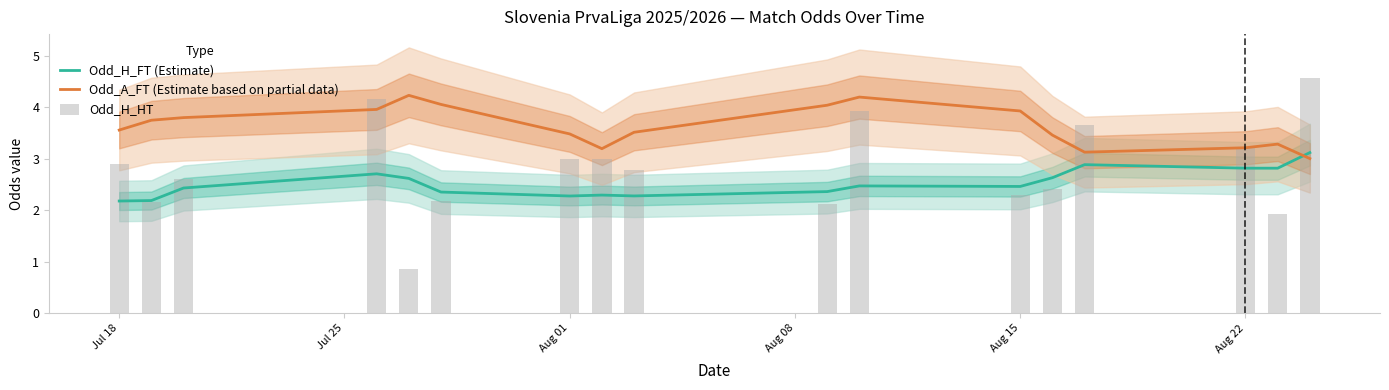

What is the highest value of the Odd_A_FT (Estimate based on partial data) series?

4.2